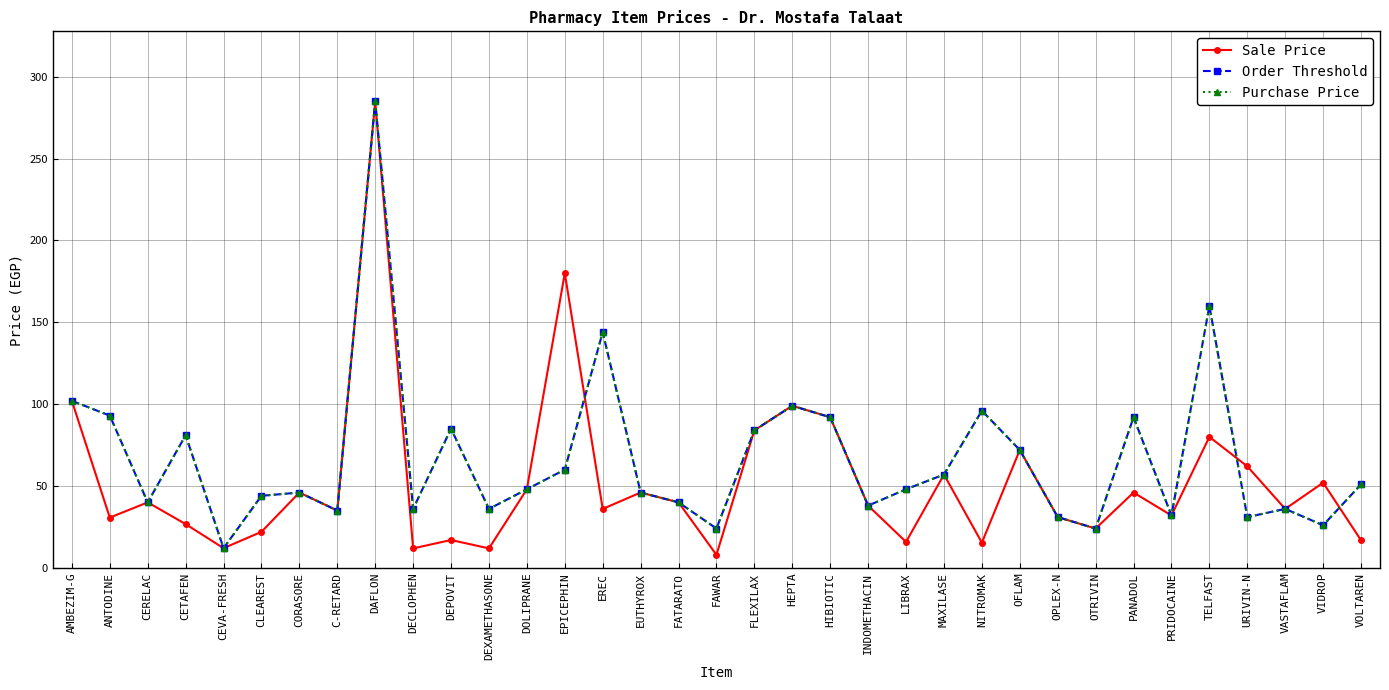

How many times do Sale Price and Purchase Price cross each other?

3